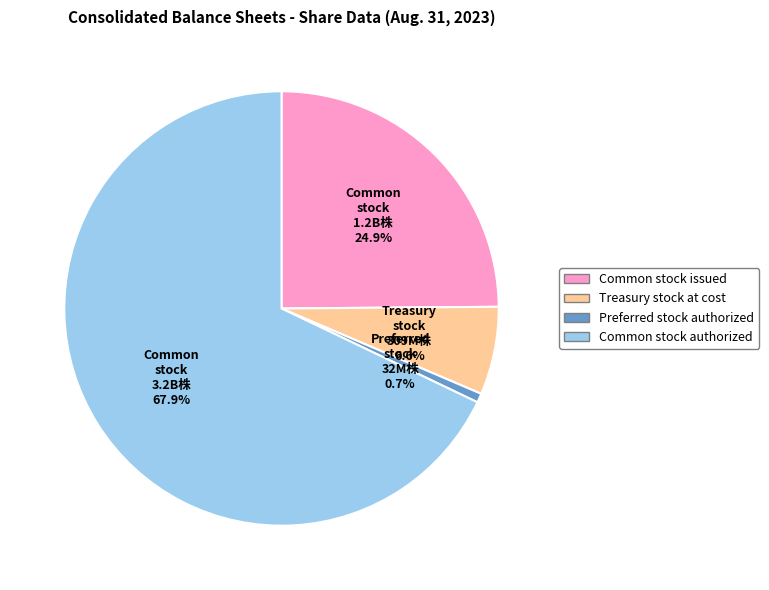

The Preferred stock authorized slice represents 12% of the pie. True or false?

False